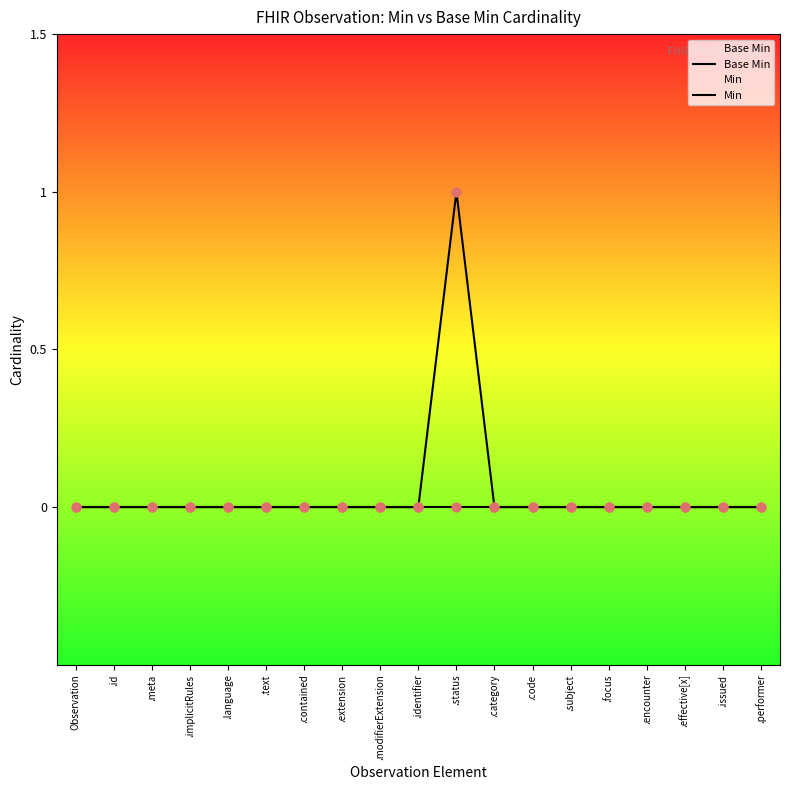

What are all the series names shown in the legend?

Base Min, Min